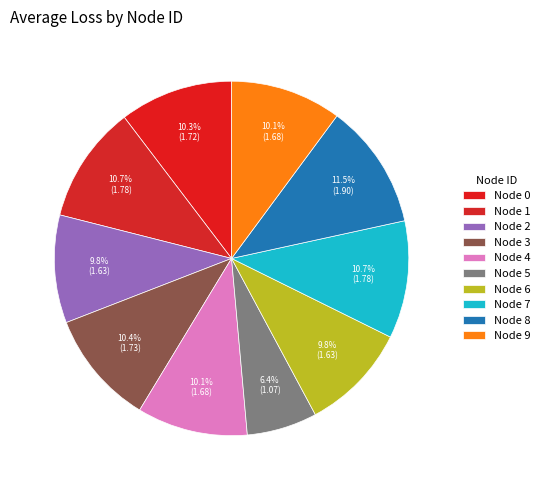

How many slices are in this pie chart?

10